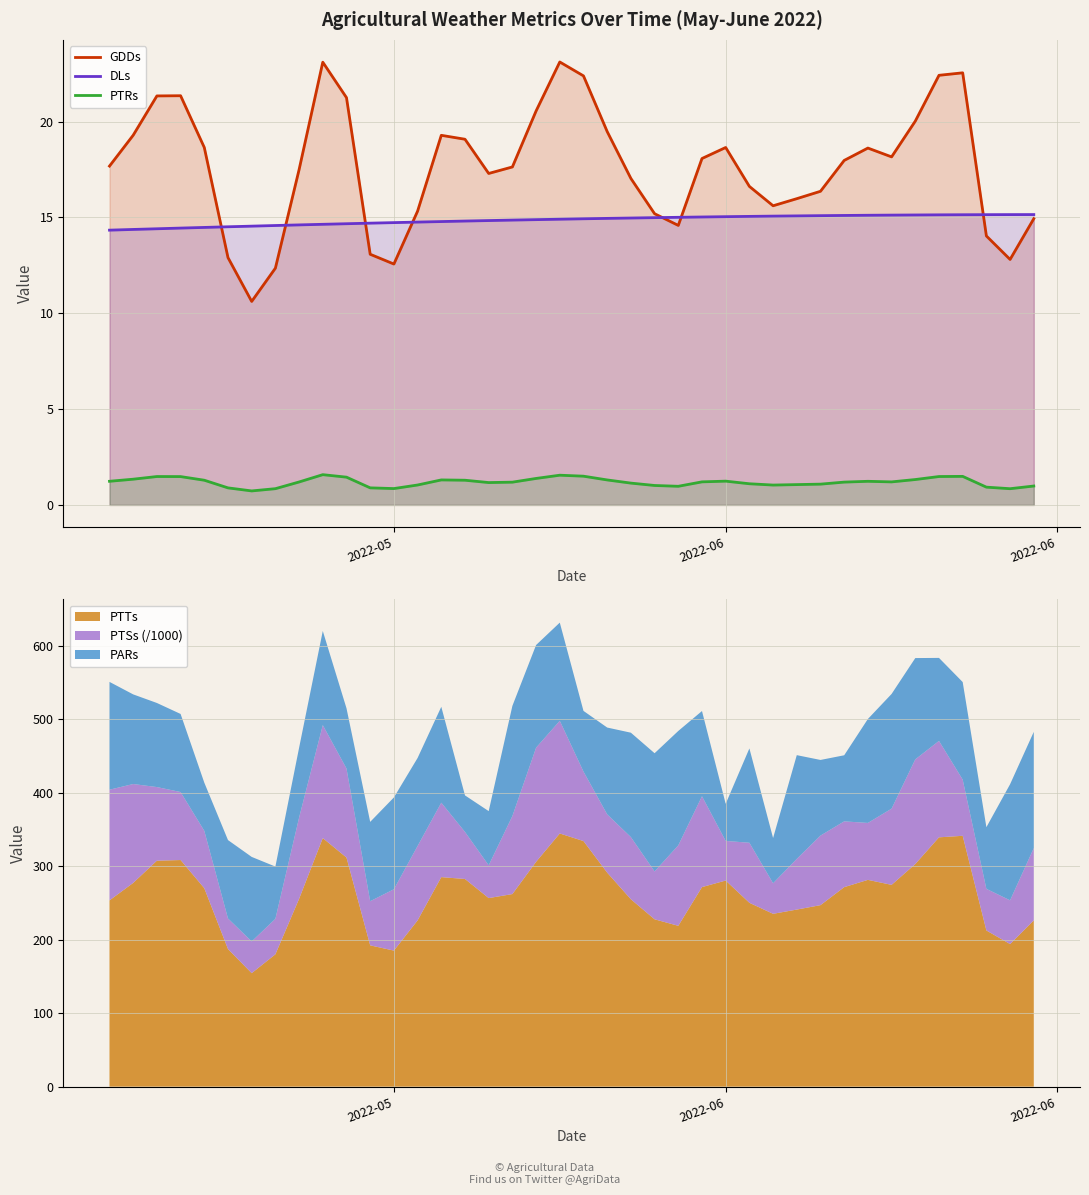

What is the sum of all GDDs values?

705.3